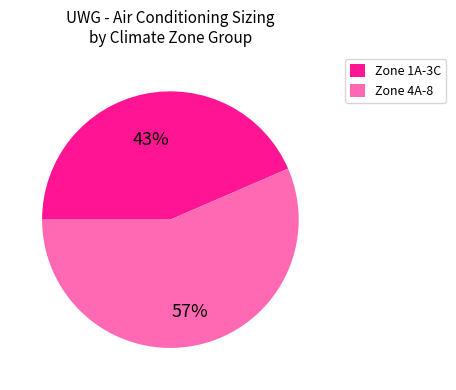

To the nearest percent, what is the average slice percentage?

50%